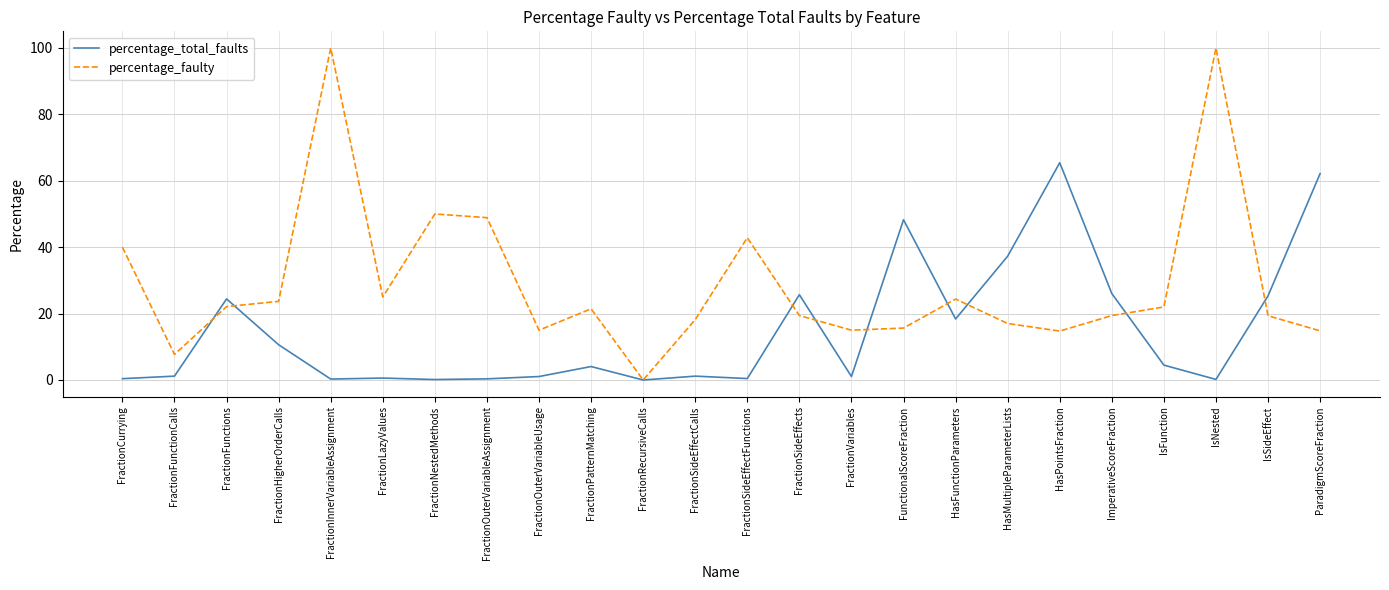

What is the maximum value for percentage_faulty?

100.0